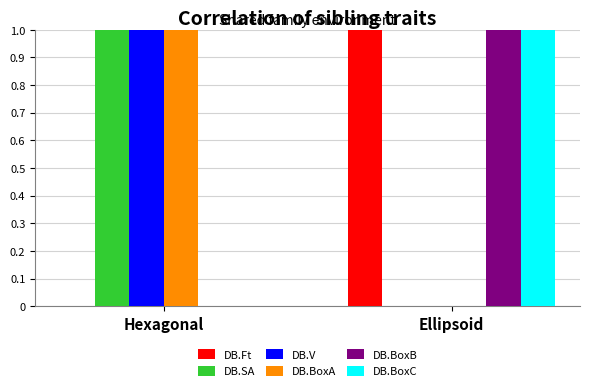

What is the total value across all series at Ellipsoid?

3